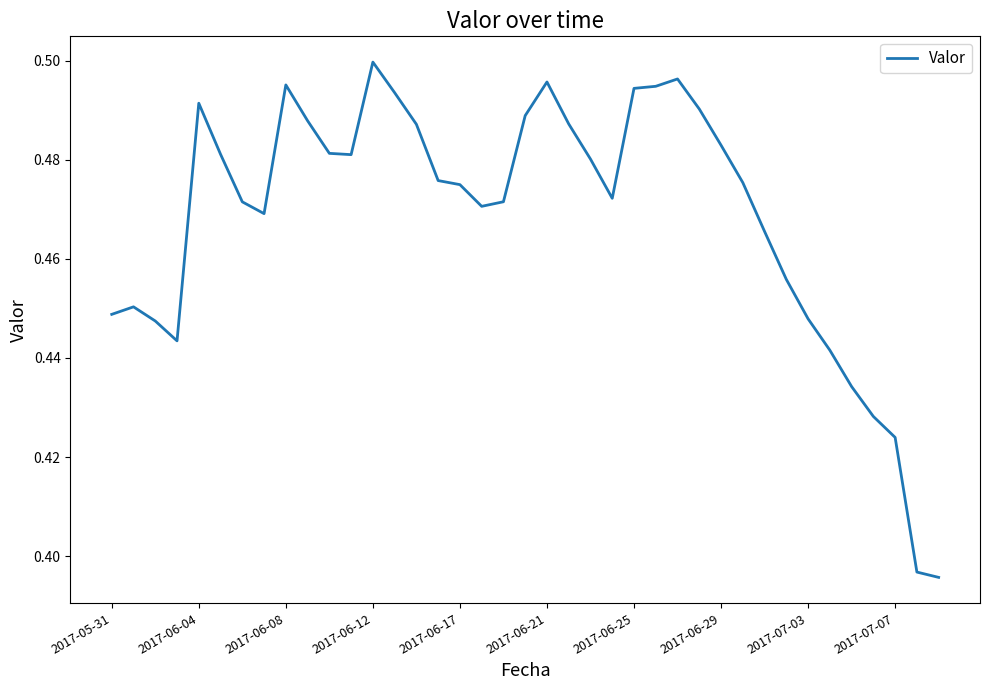

Which label corresponds to the largest value in the chart?

2017-06-12